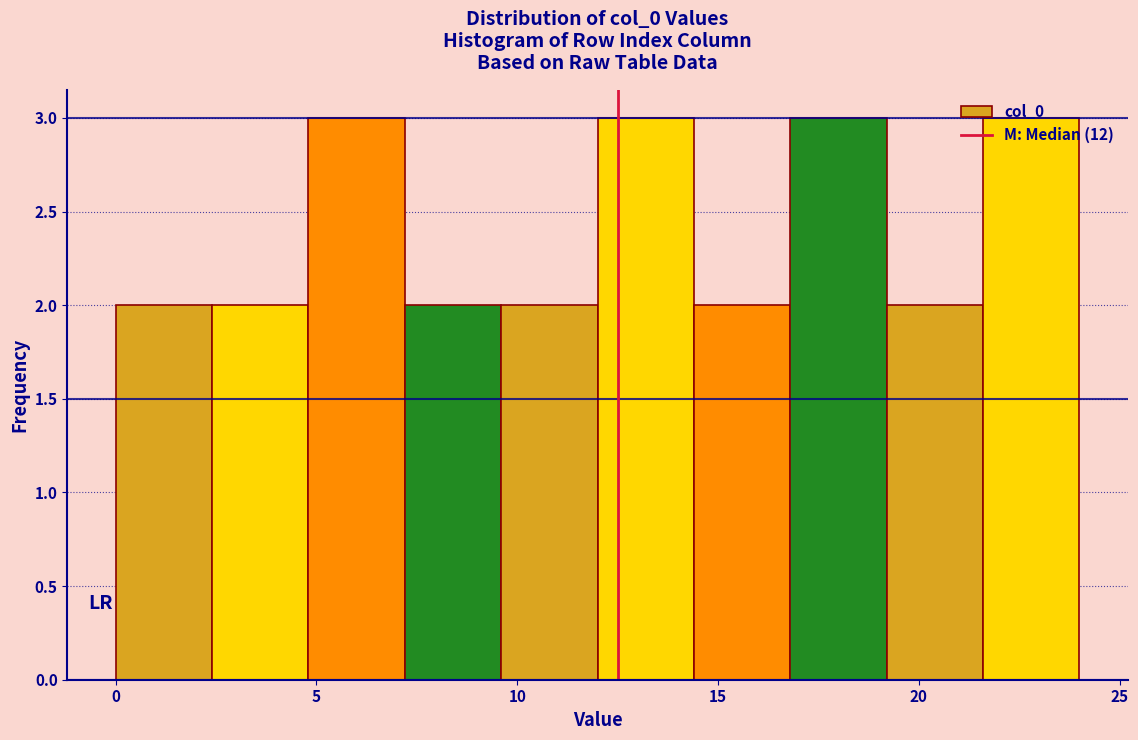

Reading left to right, list every bar in this chart as the range it spans on the x-axis followed by its height. Neither the bar edges nor the heights are printed on the chart, so give them approximately, as read against the axes.

0.0 to 2.4: 2
2.4 to 4.8: 2
4.8 to 7.2: 3
7.2 to 9.6: 2
9.6 to 12.0: 2
12.0 to 14.4: 3
14.4 to 16.8: 2
16.8 to 19.2: 3
19.2 to 21.6: 2
21.6 to 24.0: 3